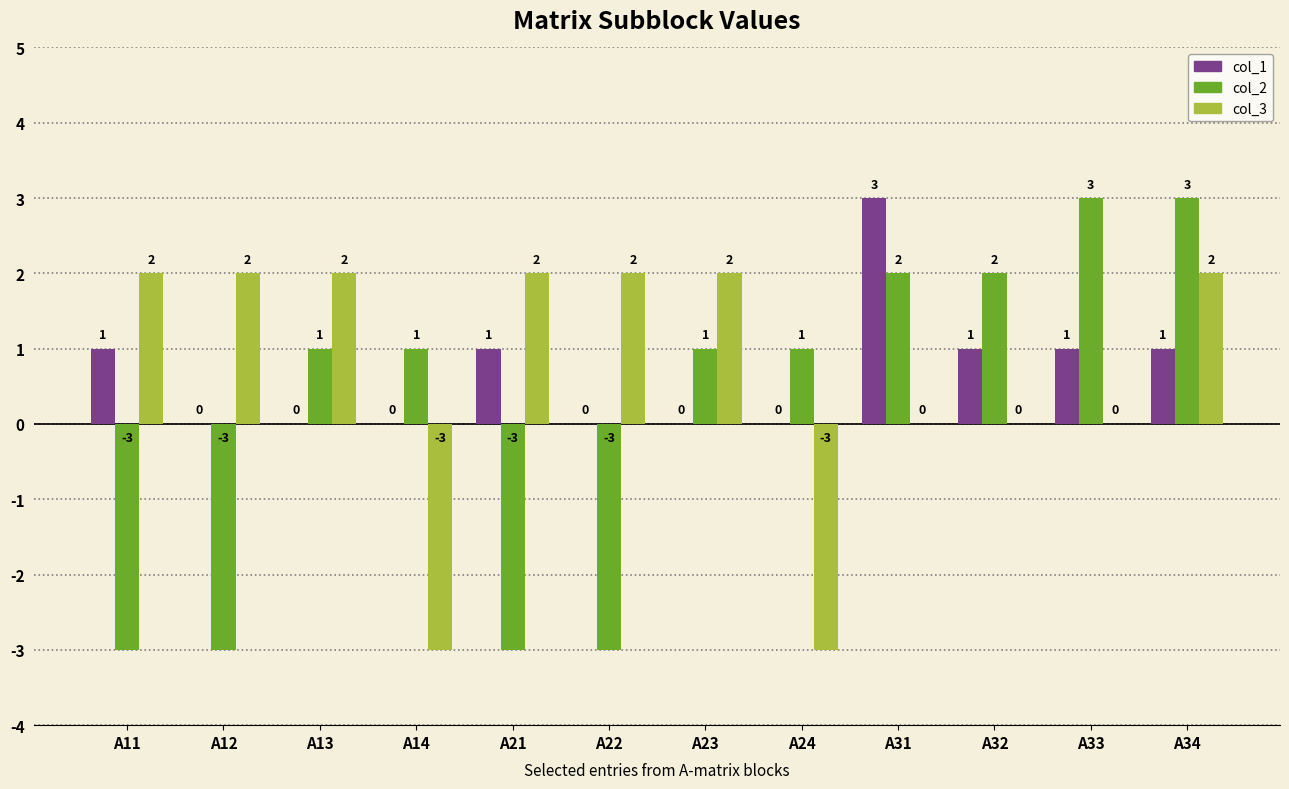

Does the chart contain stacked bars?

No